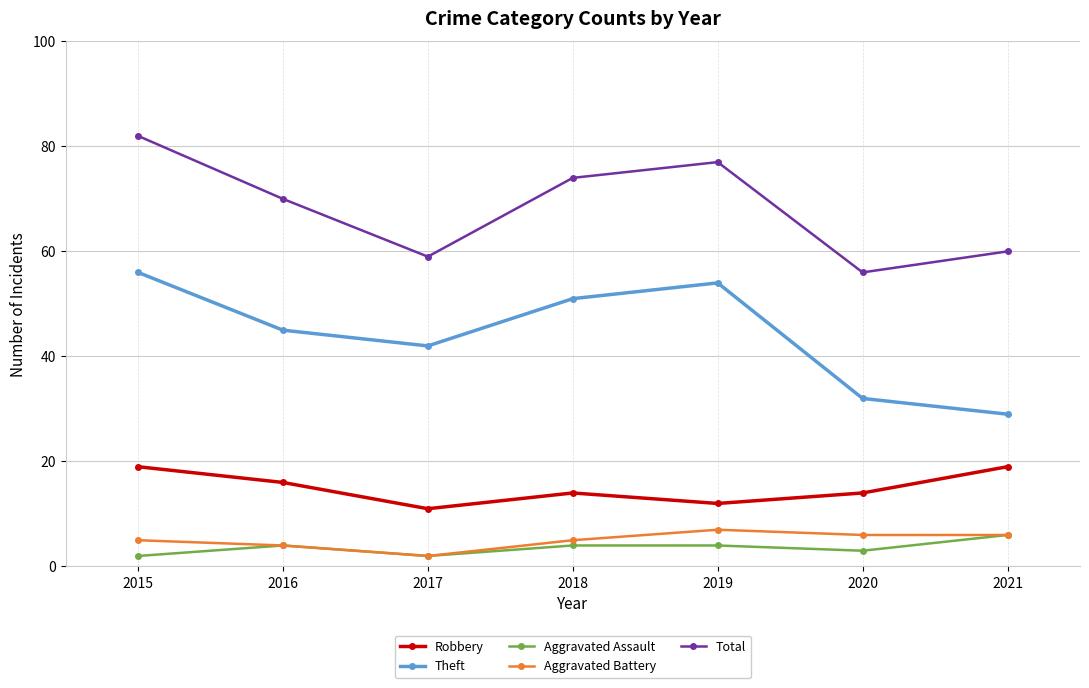

What is the average value of the Robbery series?

15